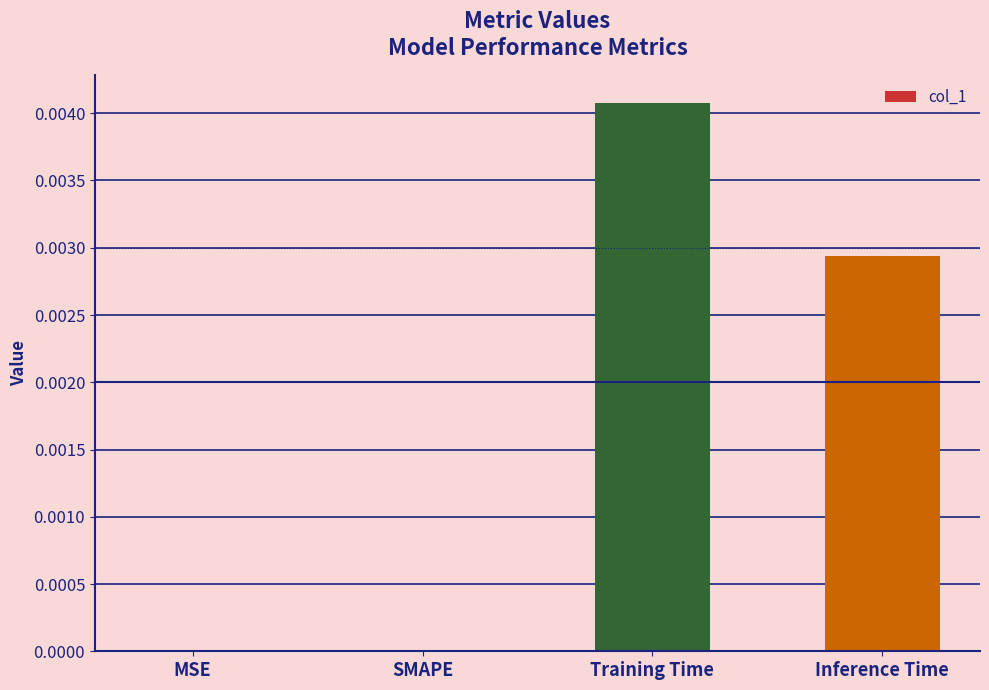

The chart shows a value of 0.0 at Inference Time. True or false?

True